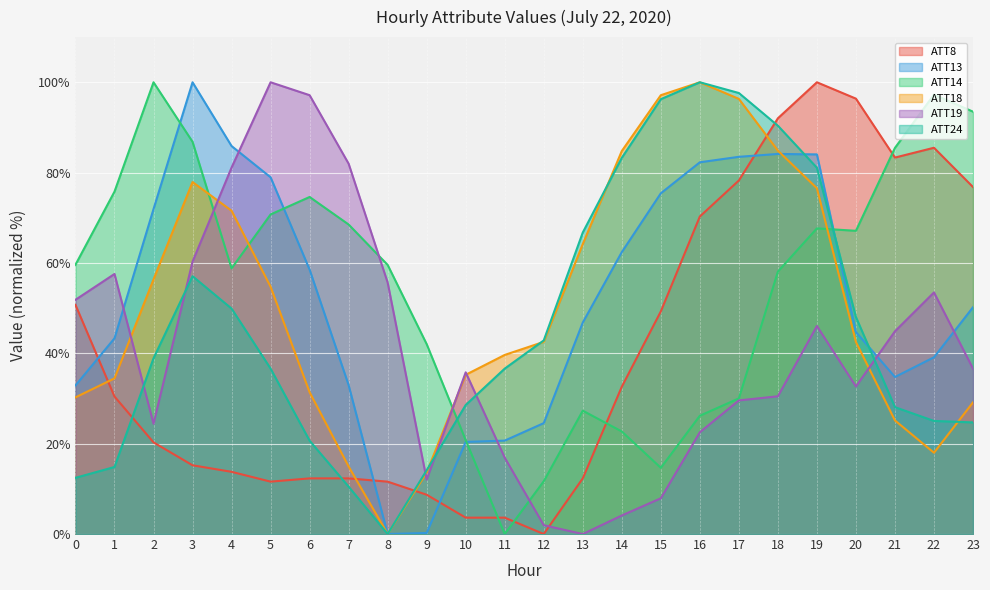

Which series ends up on top after the final intersection of ATT18 and ATT13?

ATT13